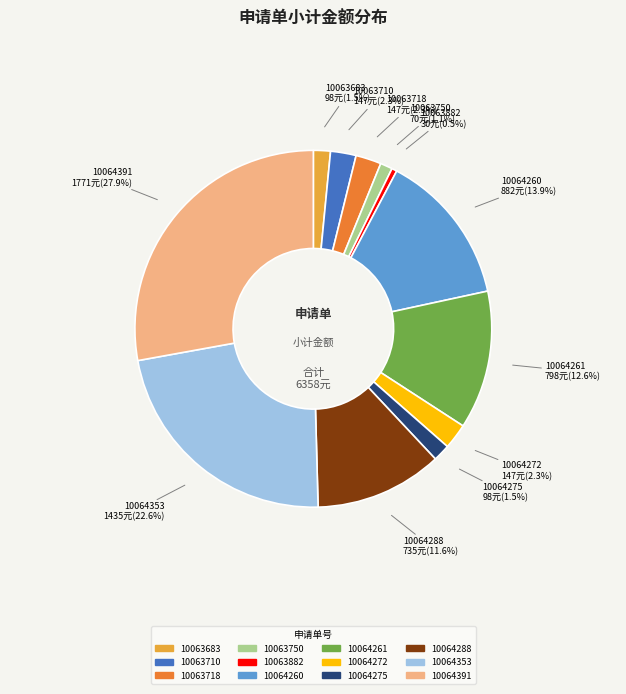

What is the largest slice in the pie chart?

10064391